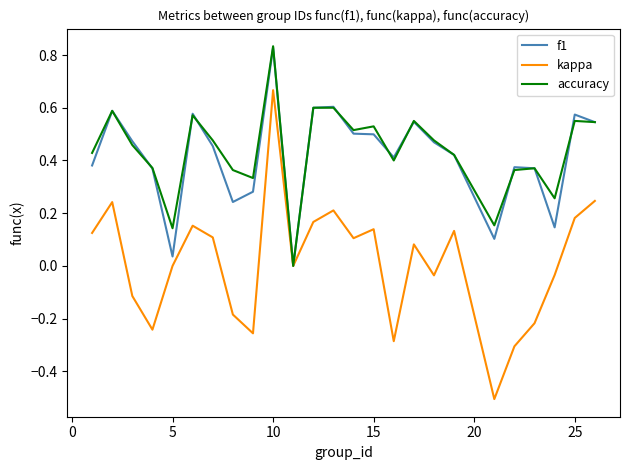

How many distinct data groups are displayed?

3